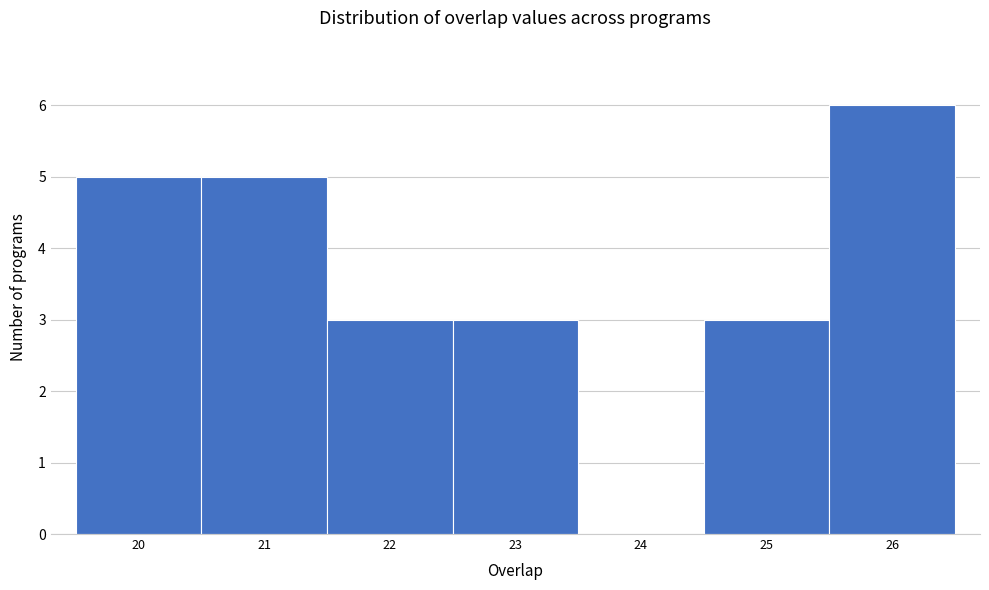

Reading left to right, transcribe this chart: for each bar, give the range it covers on the x-axis and its height. The values are not printed on the chart, so give them approximately, as read against the axis.

19.5 to 20.5: 5
20.5 to 21.5: 5
21.5 to 22.5: 3
22.5 to 23.5: 3
23.5 to 24.5: 0
24.5 to 25.5: 3
25.5 to 26.5: 6